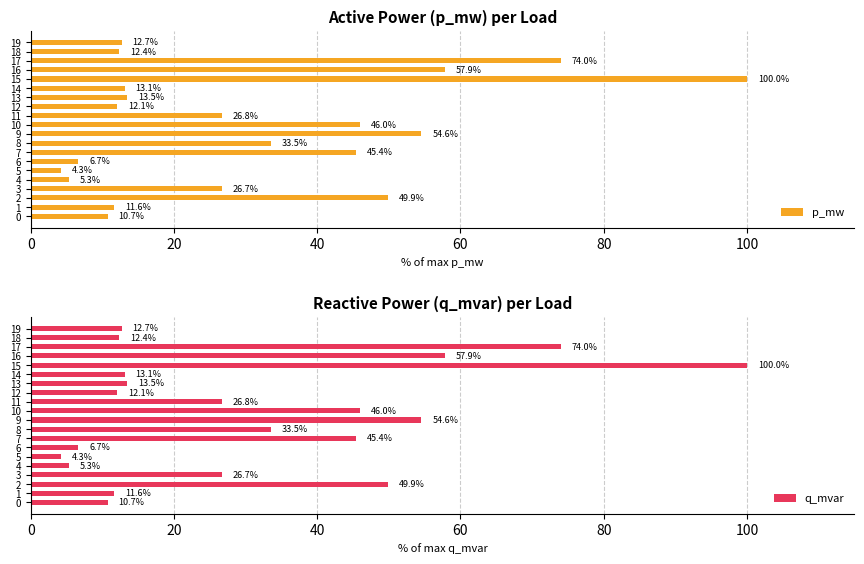

What is the sum of the p_mw values at 12 and 17?

86.1